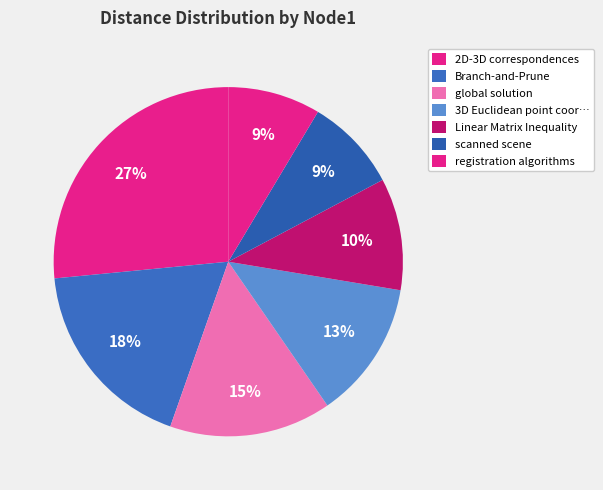

How many slices are in this pie chart?

7